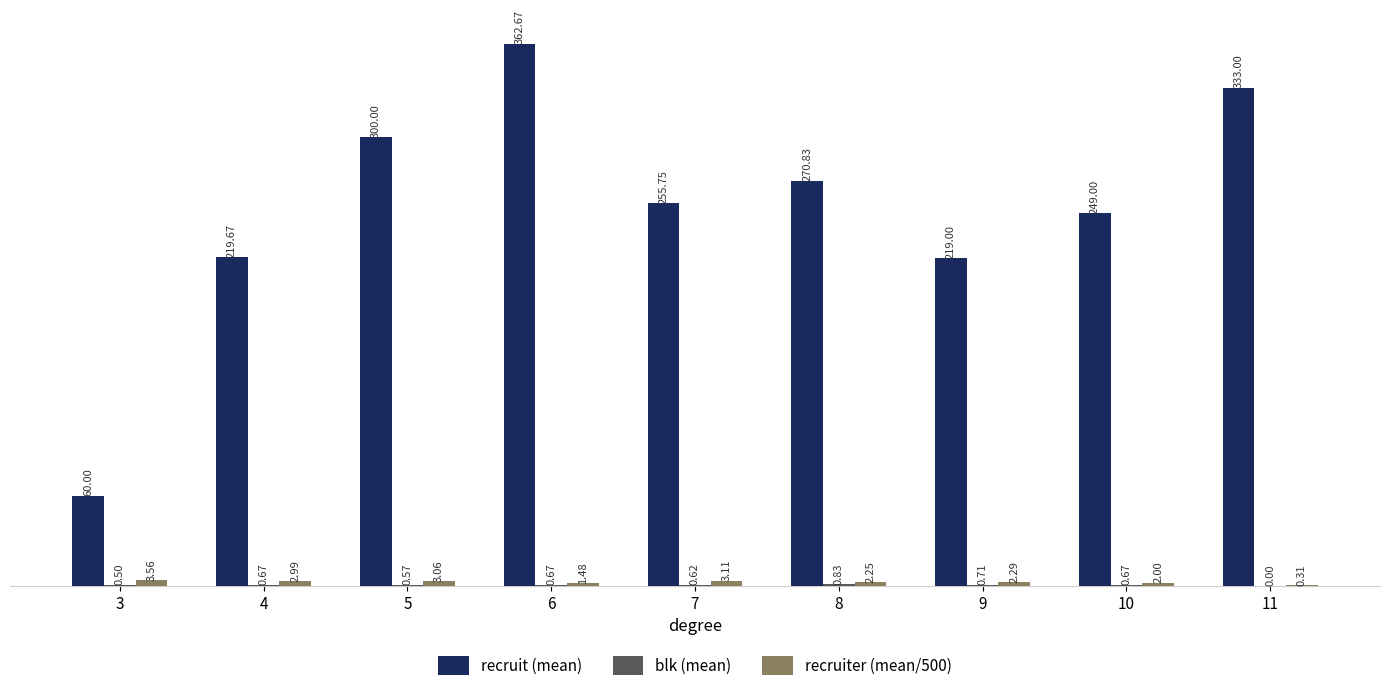

Which series has the largest total across all categories?

recruit (mean)